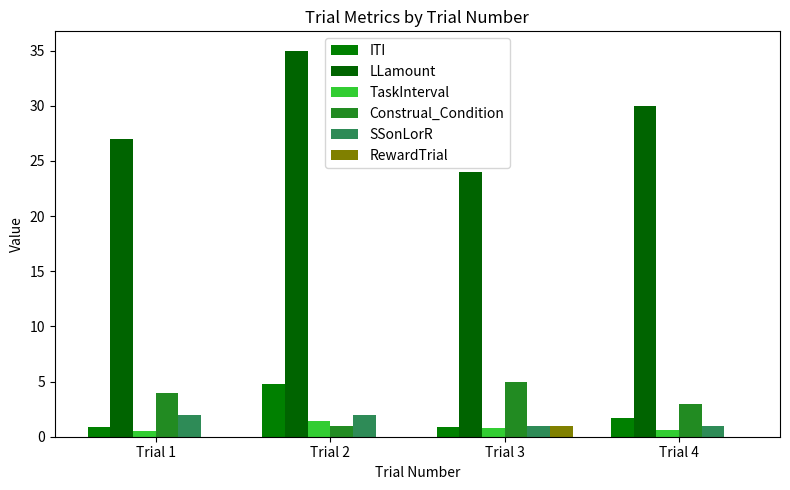

What is the value of the SSonLorR bar at the 4th from the left?

1.0